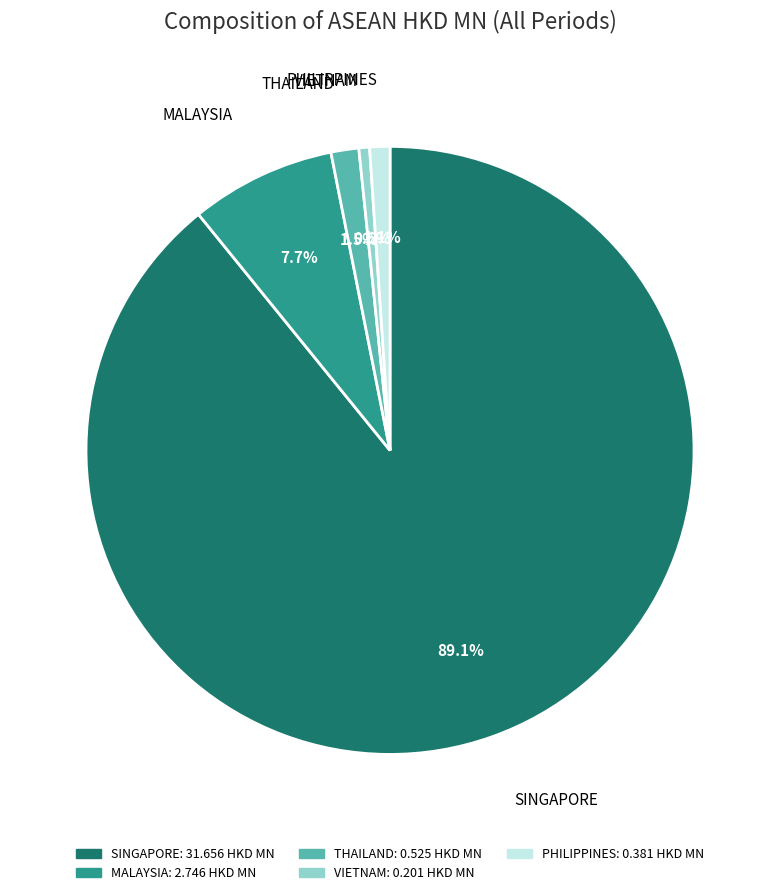

Which has a higher value, MALAYSIA or SINGAPORE?

SINGAPORE